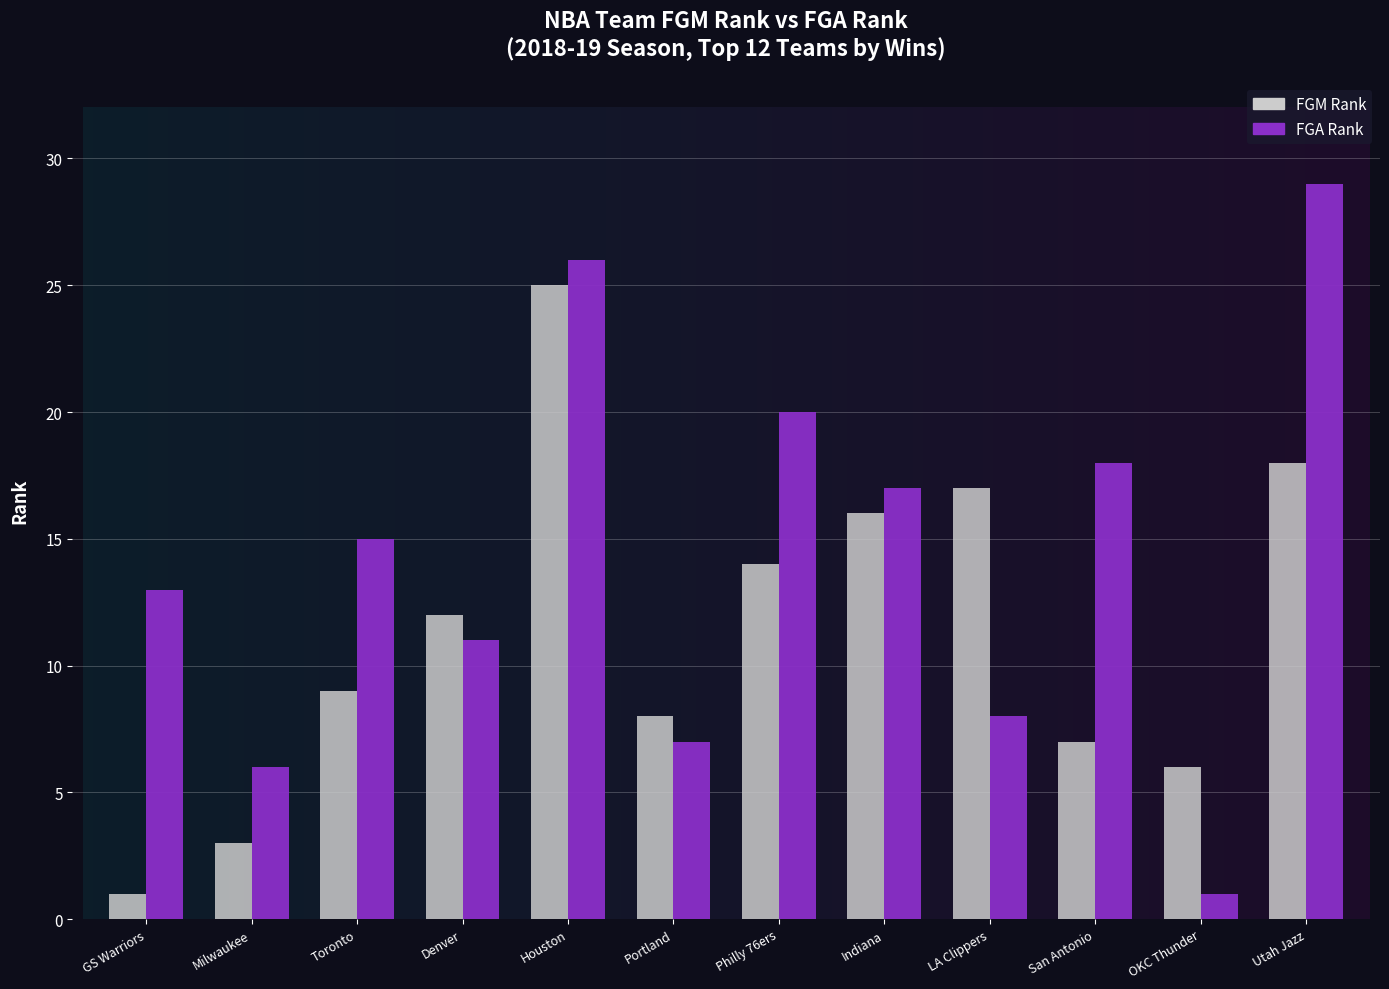

What is the maximum value shown in the chart?

29